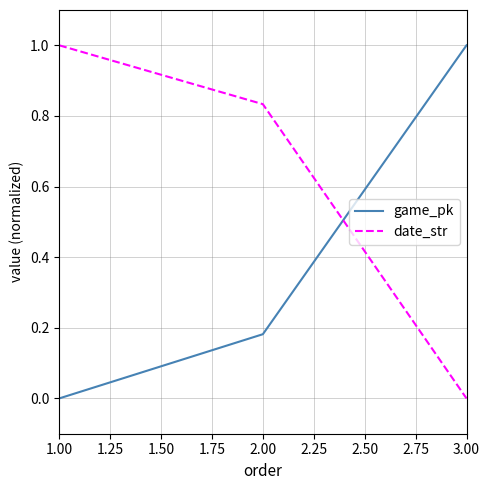

Which series has the largest total across all categories?

date_str